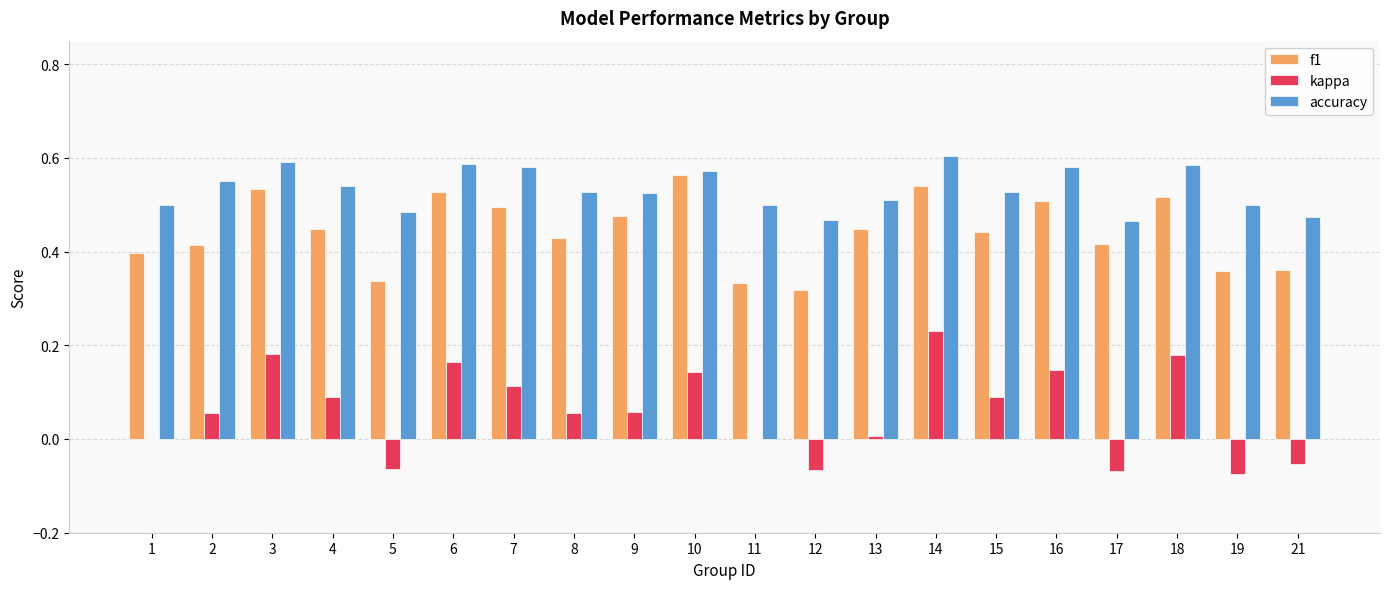

The value of kappa at 16 is 0.1. True or false?

True